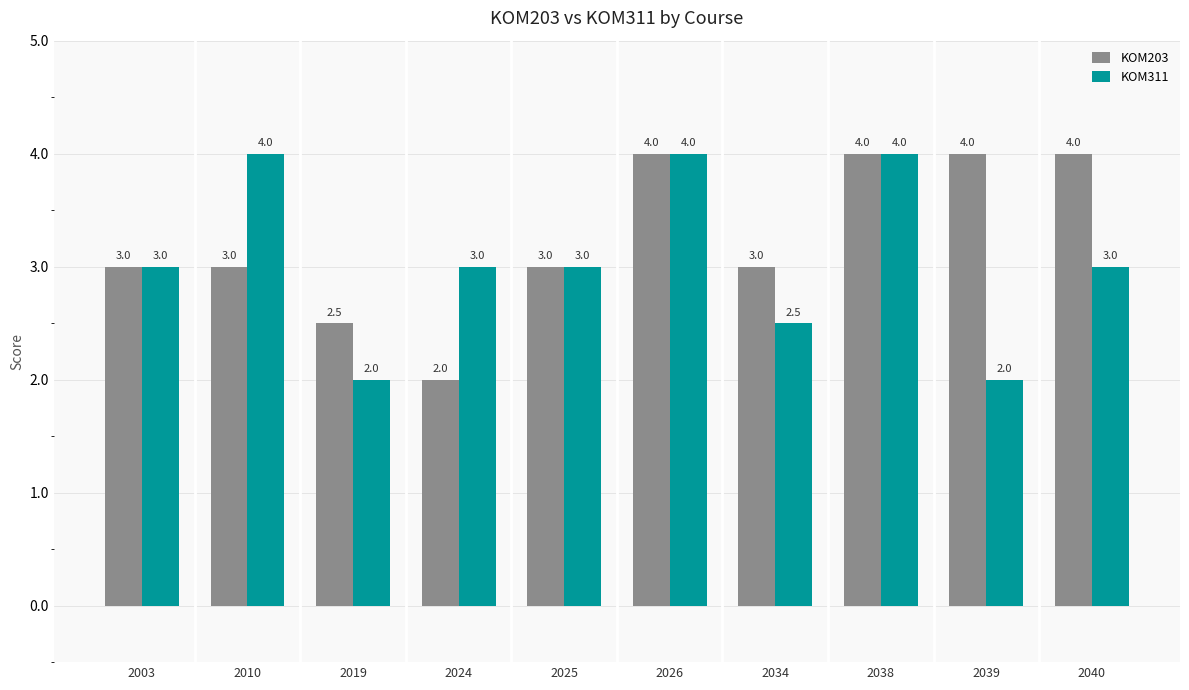

What is the total value across all series at 2034?

5.5